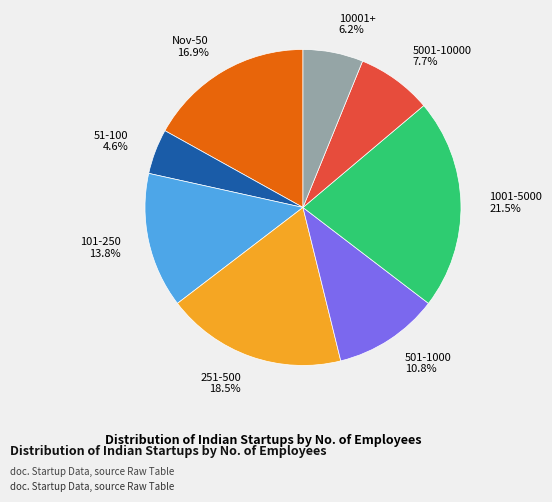

What percentage is NOT represented by 501-1000?

89.2%